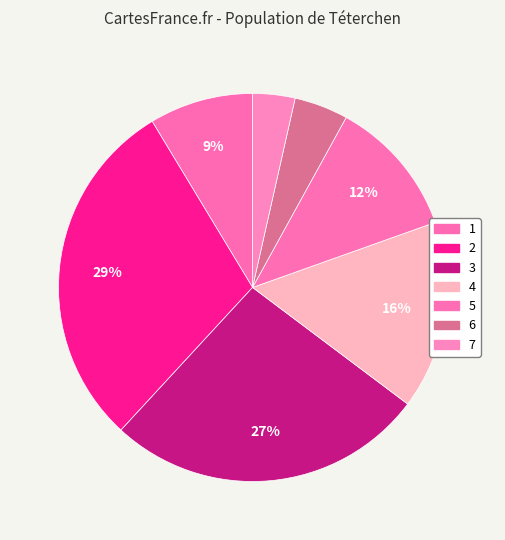

How many segments does this pie chart have?

7